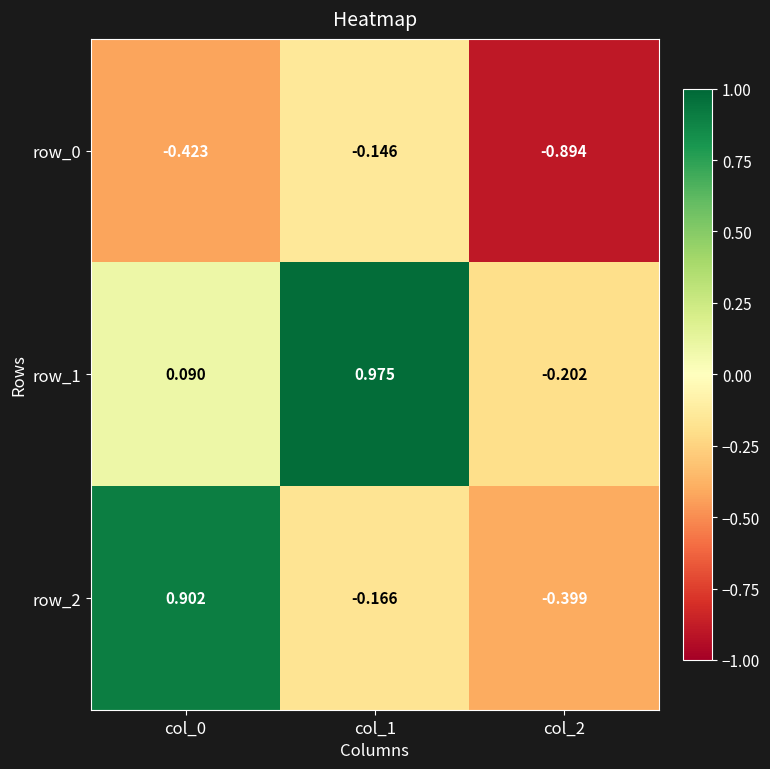

At which label does row_1 first exceed 0?

col_0